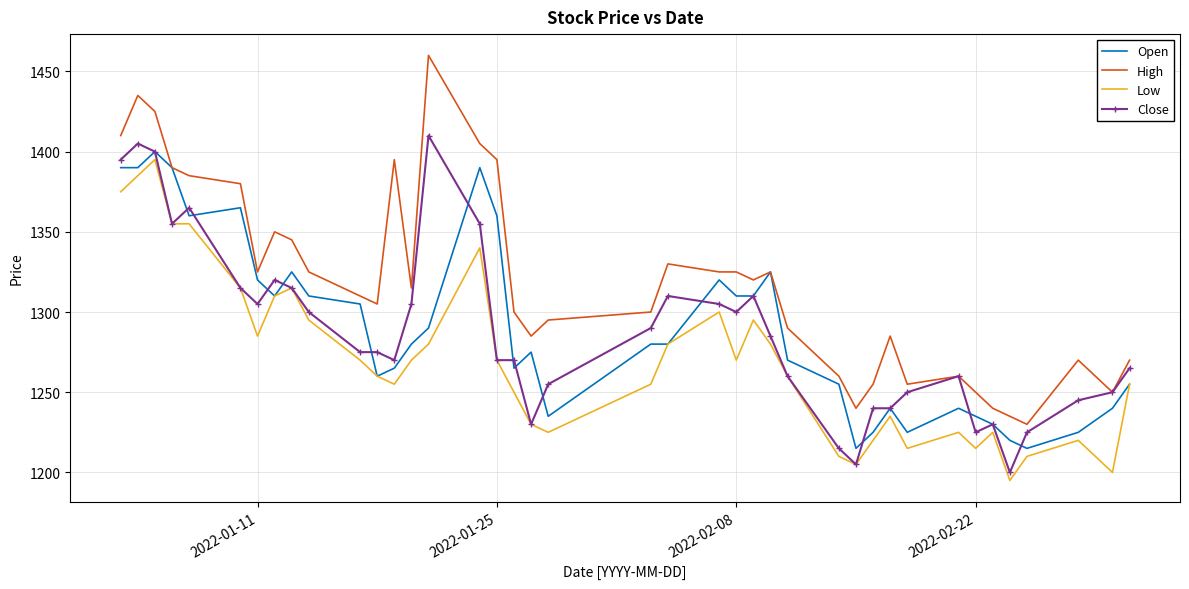

True or false: High and Low cross at least once.

False